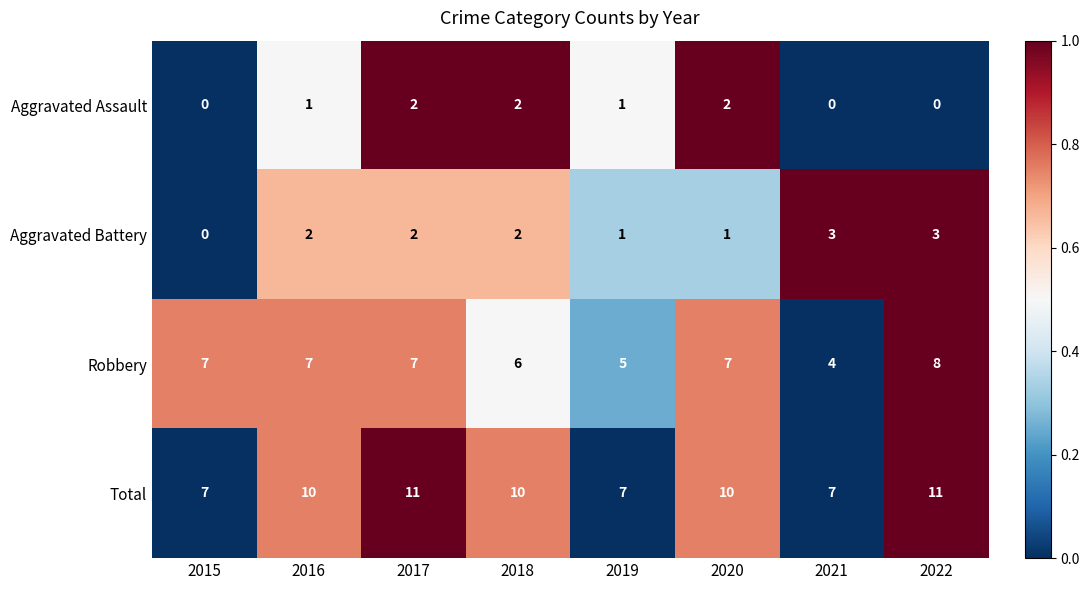

What is the spread (max minus min) of values at 2021?

7